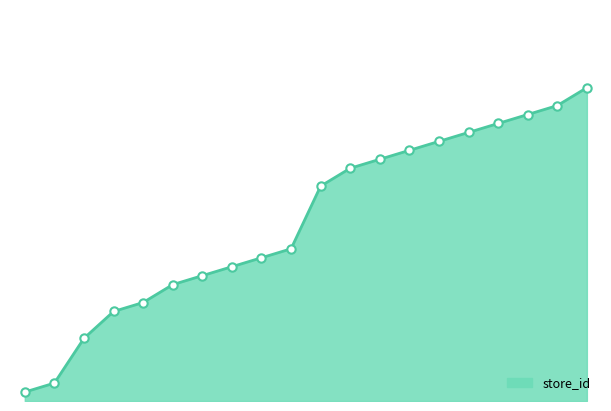

Is this an area chart (filled region under the line)?

Yes